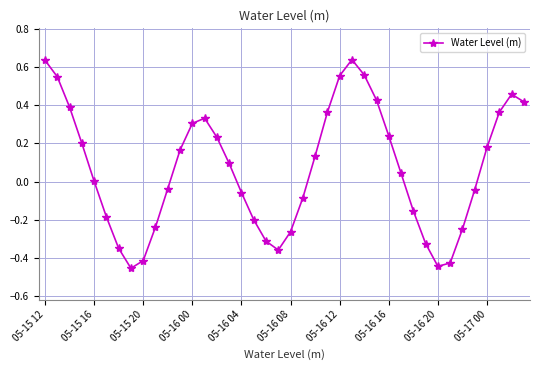

What is the difference between the second highest and second lowest values?

1.1